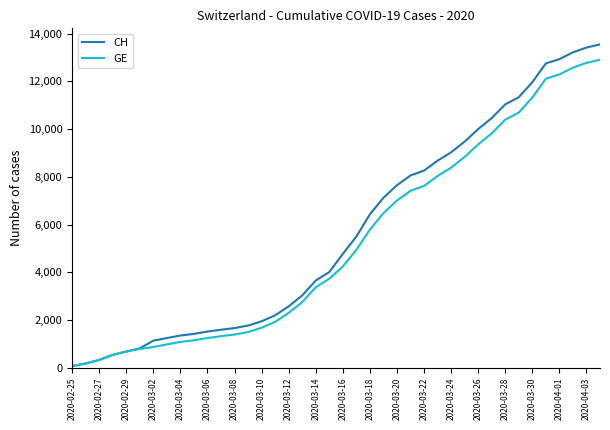

What is the sum of all GE values?

210992